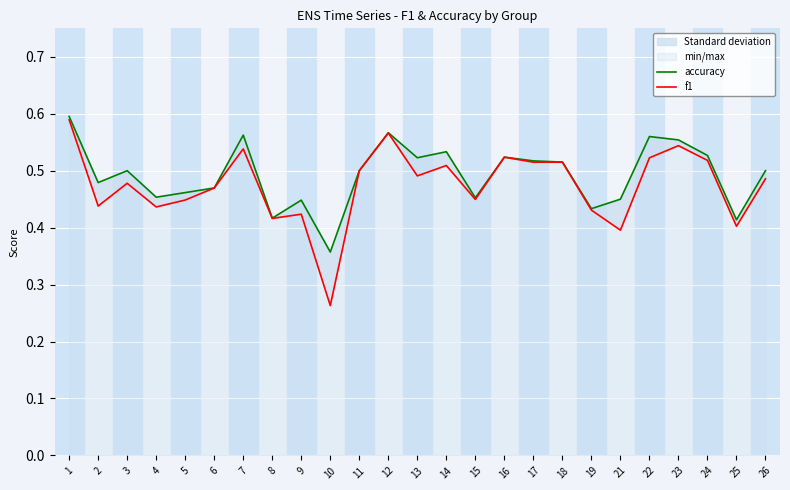

How many interior local peaks does the accuracy series have?

7